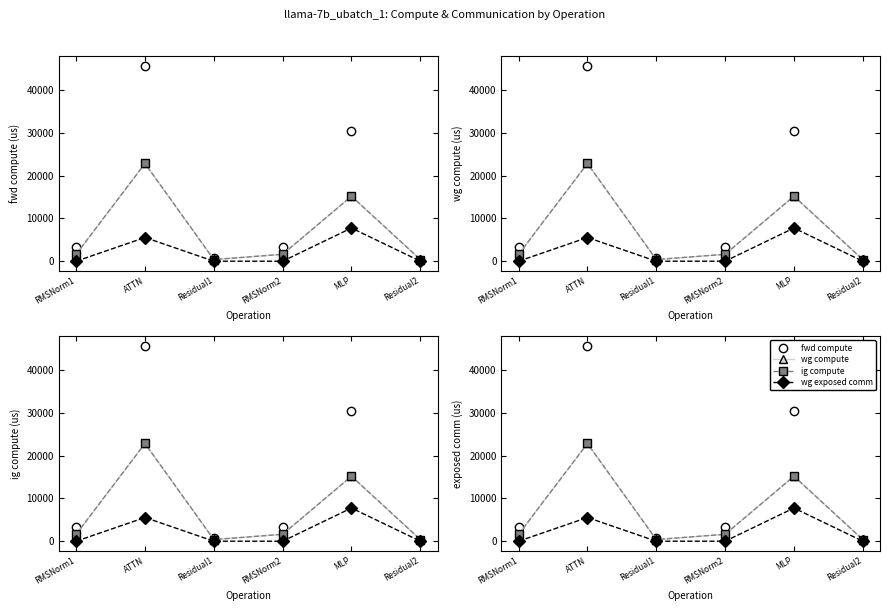

What is the difference between the wg exposed comm values at ATTN and Residual1?

5534.8